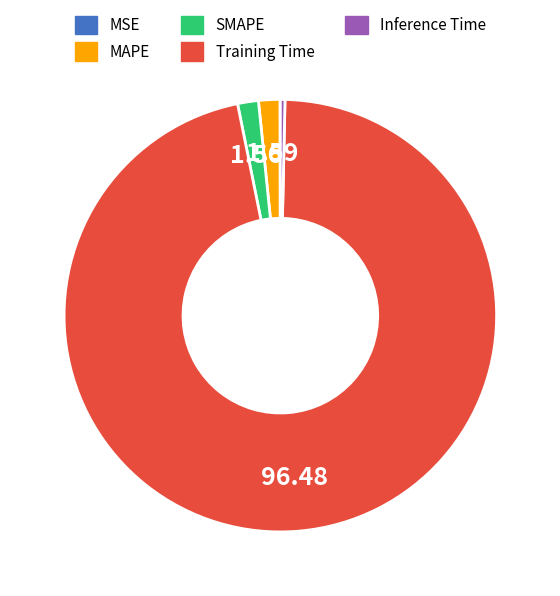

Is the sum of Inference Time and Training Time greater than half?

Yes